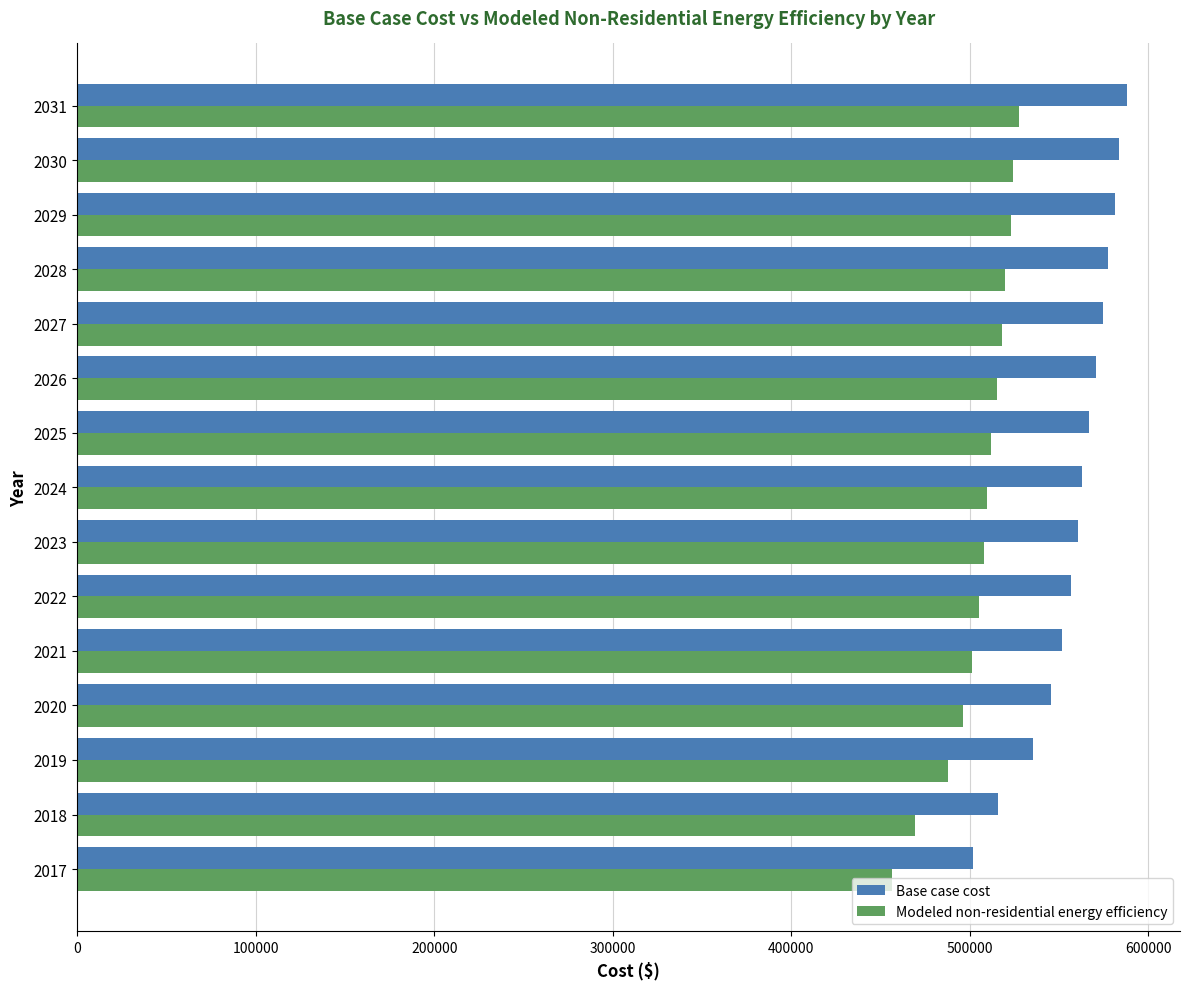

What is the minimum value for Modeled non-residential energy efficiency?

456292.6